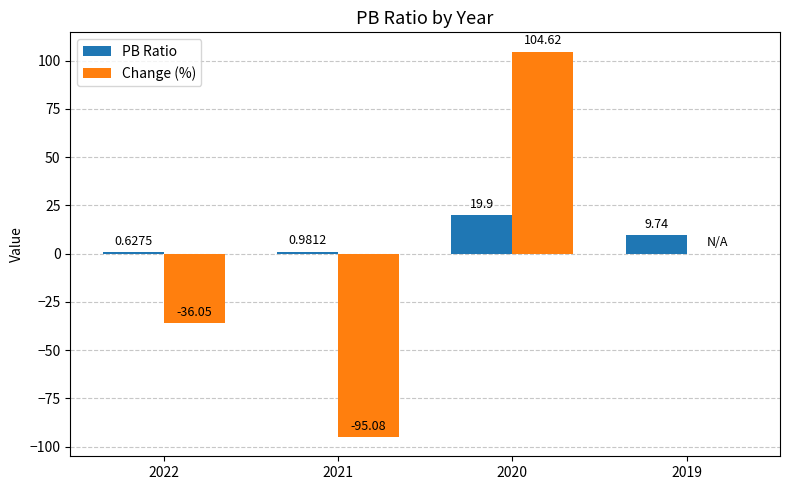

Which series has the largest total across all categories?

PB Ratio